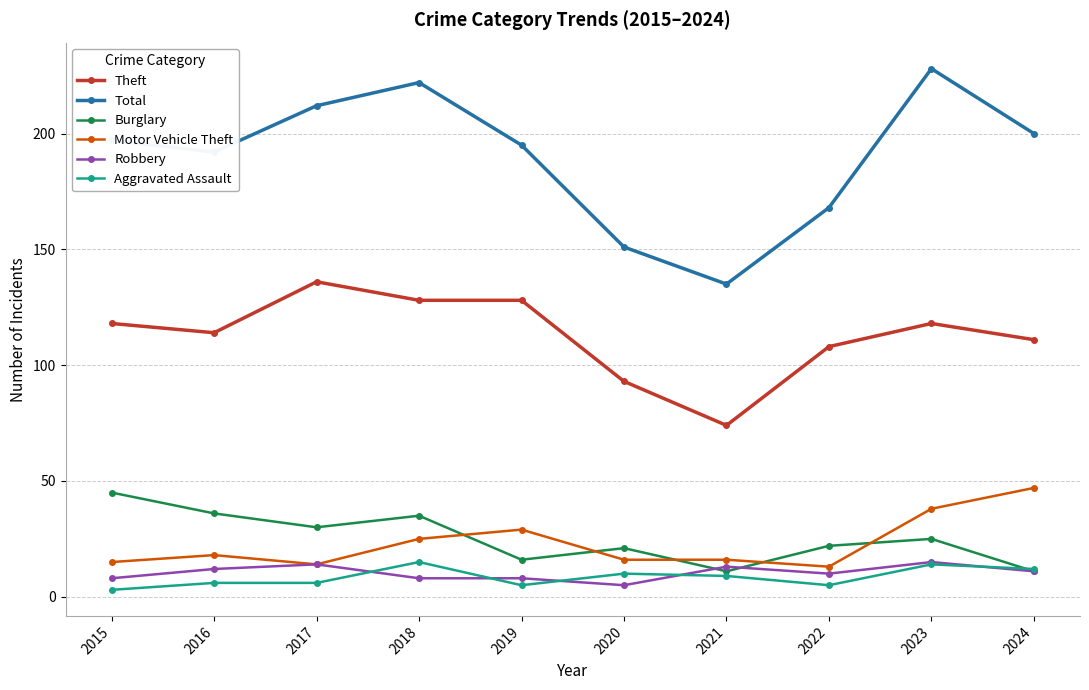

What is the maximum value shown in the chart?

228